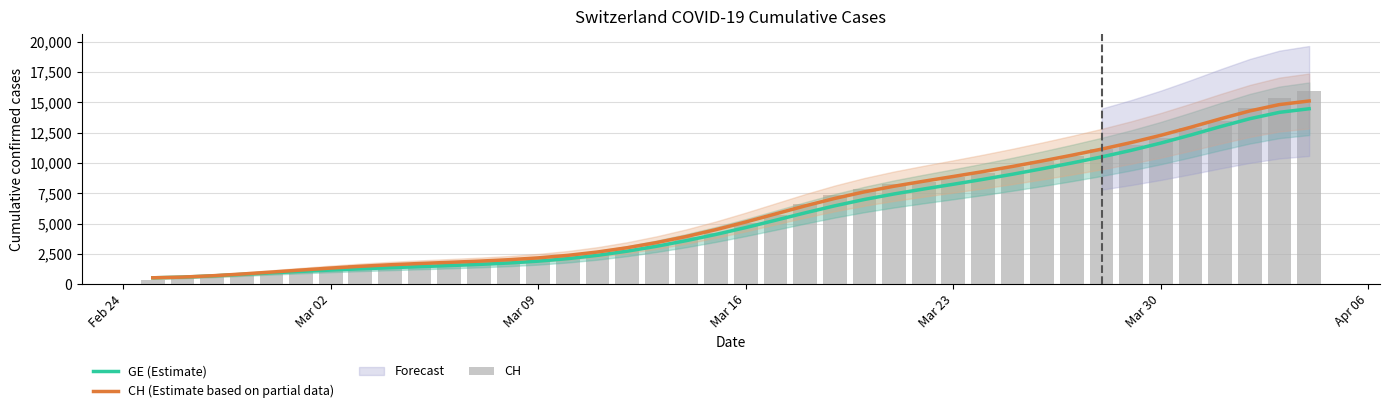

Does the chart contain stacked bars?

No